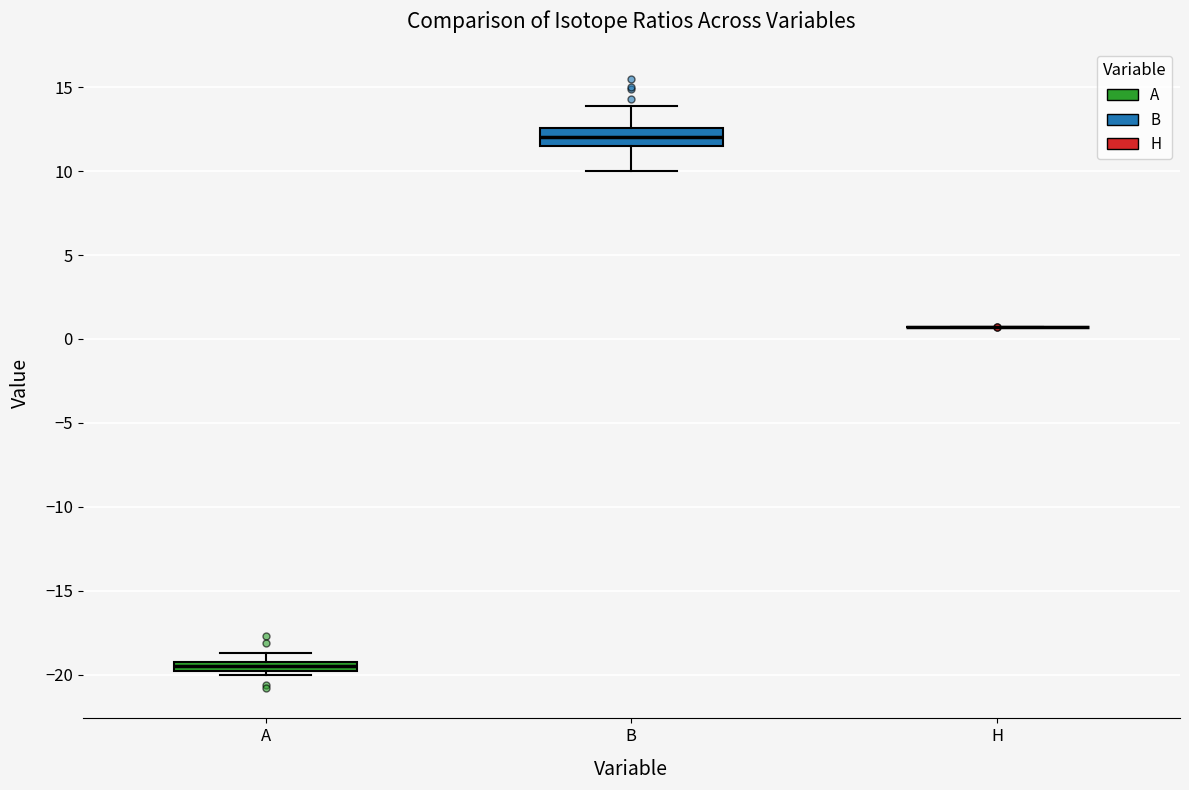

Which box is the tallest, from its lower edge to its upper edge?

B